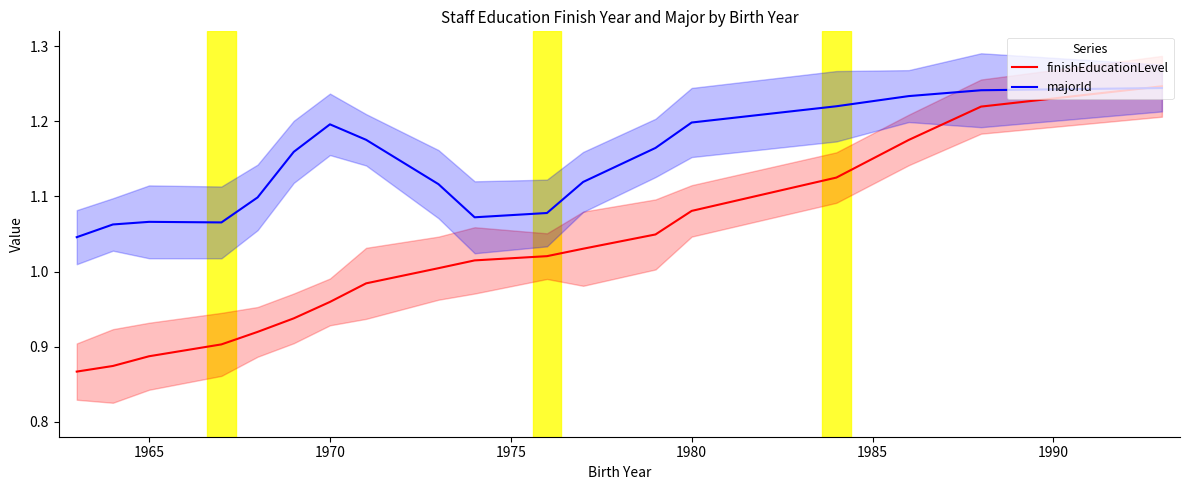

Does the chart have visible grid lines?

No